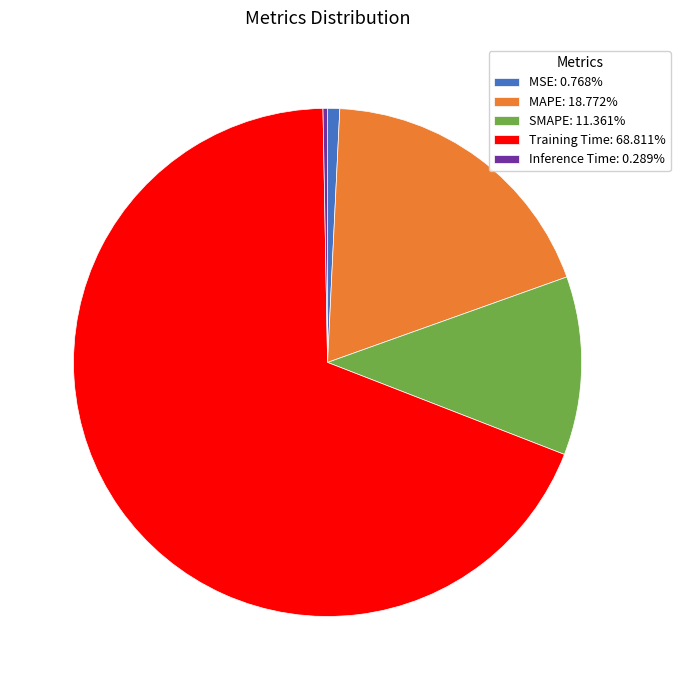

Do SMAPE: 11.361% and MSE: 0.768% together represent more than half of the pie?

No